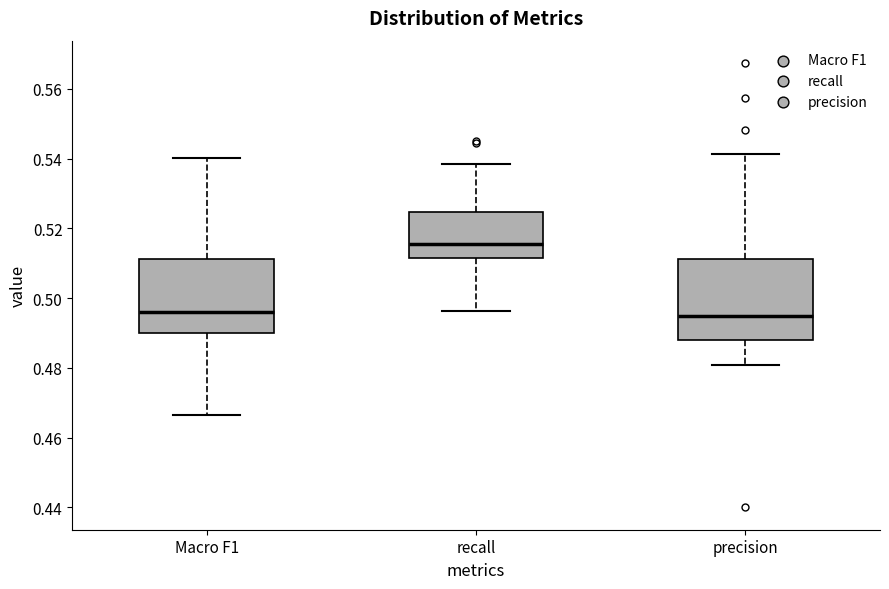

Reading left to right, transcribe this box plot: for each box, give where its median line is, the range the box spans, and where its two whiskers end, as read against the y-axis. The values are not printed on the chart, so give them approximately, as read against the axis.

Macro F1: median 0.496, box 0.490 to 0.512, whiskers 0.466 to 0.540
recall: median 0.516, box 0.512 to 0.524, whiskers 0.496 to 0.538
precision: median 0.494, box 0.488 to 0.512, whiskers 0.480 to 0.542